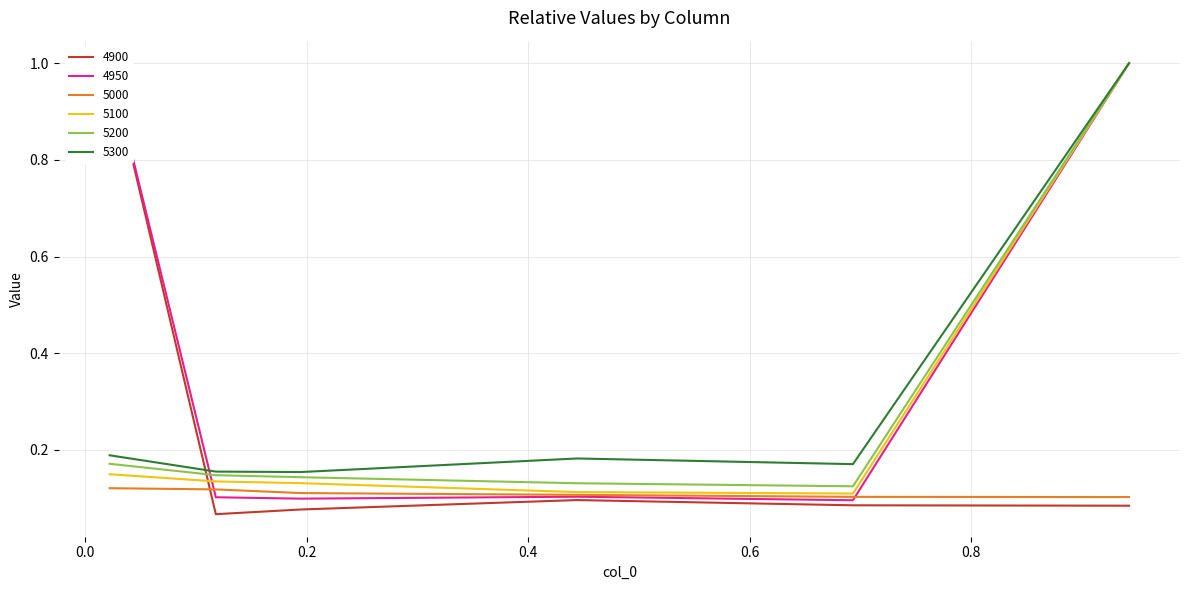

Where is the first local minimum for 5200?

0.6931506849315069